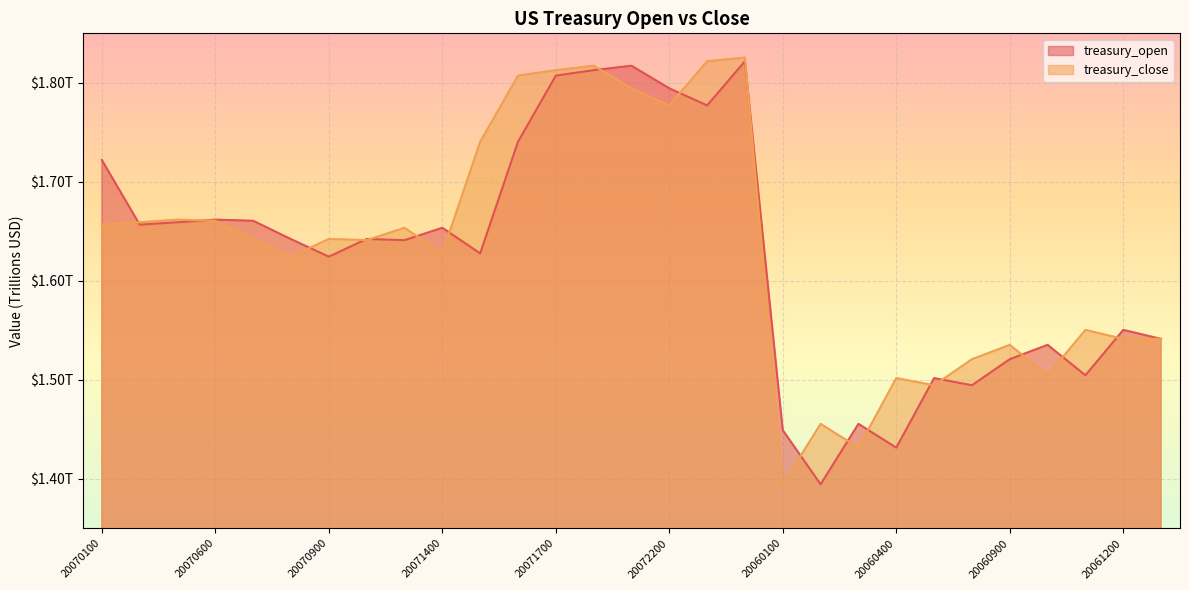

Reading left to right, transcribe all the data shown in this chart.

treasury_open: 20070100=1.7	20070200=1.7	20070300=1.7	20070600=1.7	20070700=1.7	20070800=1.6	20070900=1.6	20071000=1.6	20071300=1.6	20071400=1.7	20071500=1.6	20071600=1.7	20071700=1.8	20072000=1.8	20072100=1.8	20072200=1.8	20072300=1.8	20072400=1.8	20060100=1.4	20060200=1.4	20060300=1.5	20060400=1.4	20060500=1.5	20060800=1.5	20060900=1.5	20061000=1.5	20061100=1.5	20061200=1.6	20061300=1.5
treasury_close: 20070100=1.7	20070200=1.7	20070300=1.7	20070600=1.7	20070700=1.6	20070800=1.6	20070900=1.6	20071000=1.6	20071300=1.7	20071400=1.6	20071500=1.7	20071600=1.8	20071700=1.8	20072000=1.8	20072100=1.8	20072200=1.8	20072300=1.8	20072400=1.8	20060100=1.4	20060200=1.5	20060300=1.4	20060400=1.5	20060500=1.5	20060800=1.5	20060900=1.5	20061000=1.5	20061100=1.6	20061200=1.5	20061300=1.5